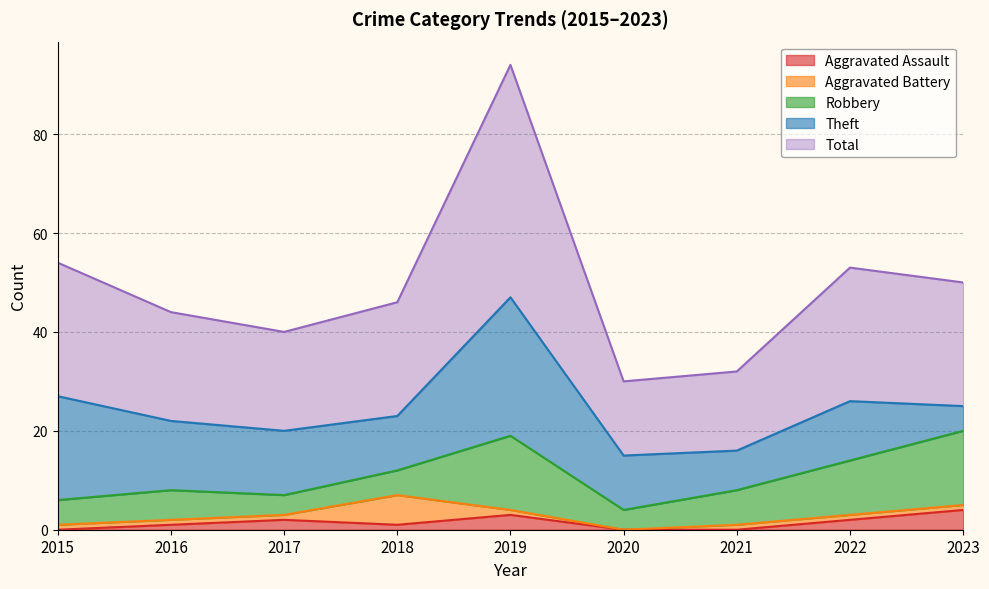

Rank the series by their maximum value, from lowest to highest.

Aggravated Assault, Aggravated Battery, Robbery, Theft, Total